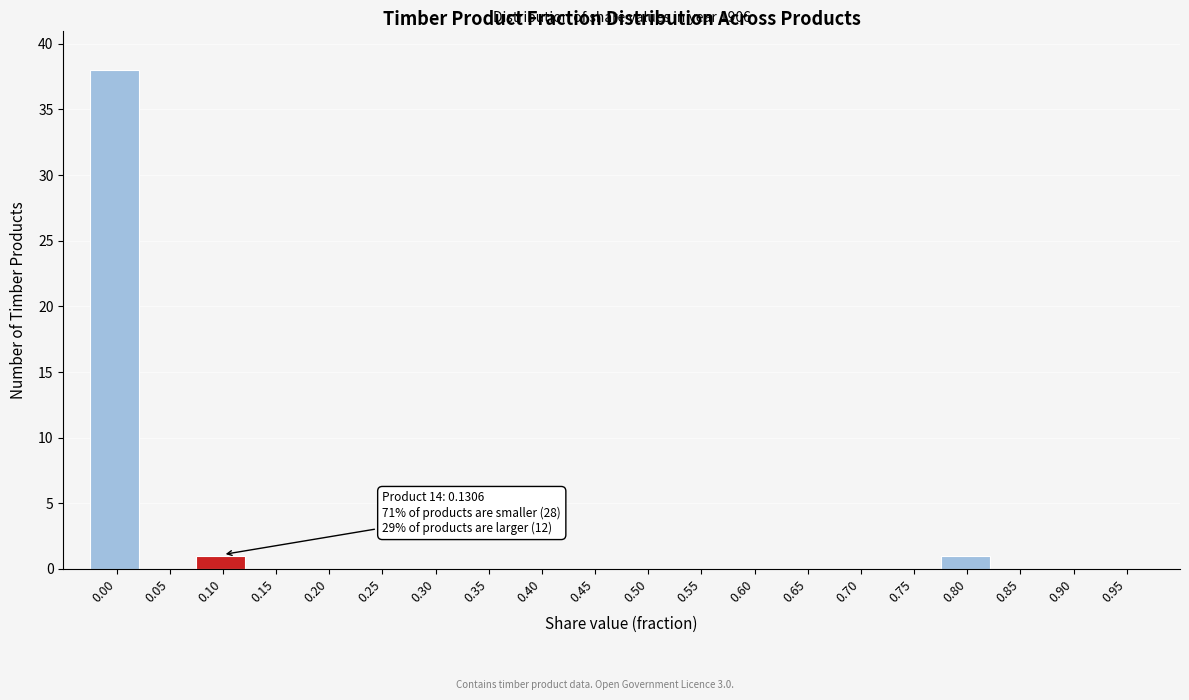

Reading right to left, what are all the values shown in this chart?

0.95=0	0.90=0	0.85=0	0.80=1	0.75=0	0.70=0	0.65=0	0.60=0	0.55=0	0.50=0	0.45=0	0.40=0	0.35=0	0.30=0	0.25=0	0.20=0	0.15=0	0.10=1	0.05=0	0.00=38